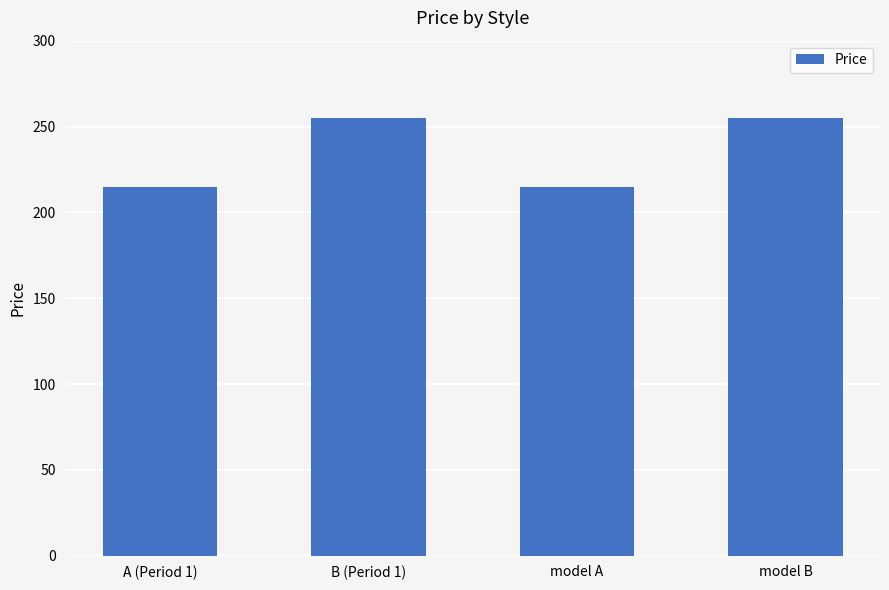

Does the chart contain any negative values?

No